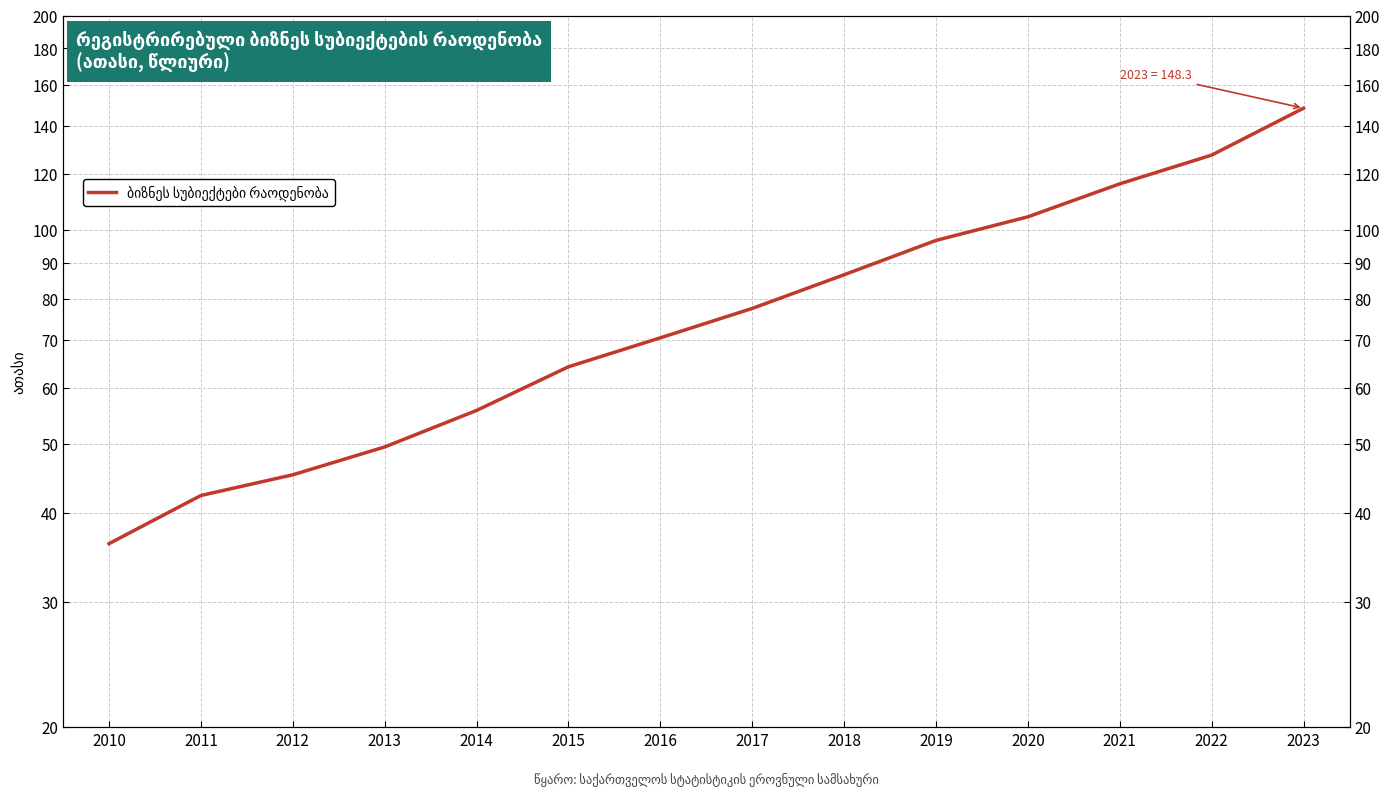

Which category has the highest value across all series?

2023